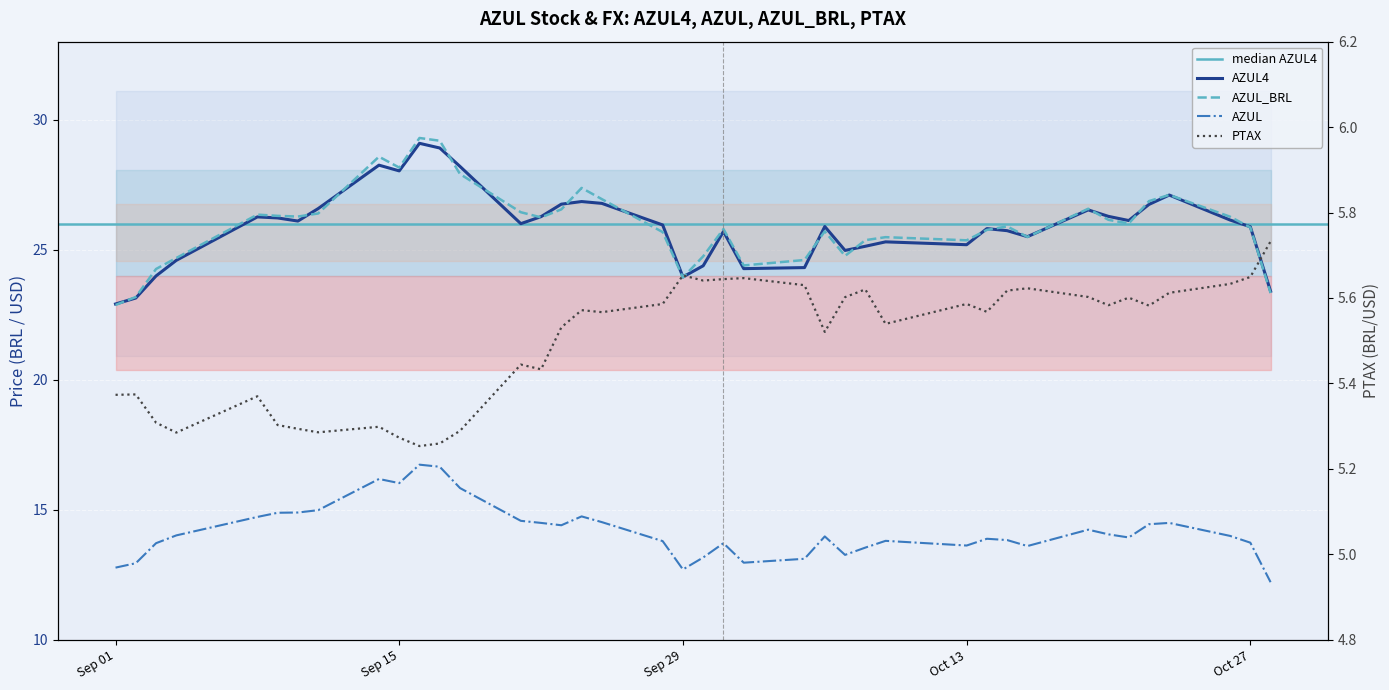

What is the spread (max minus min) of values at 2020-10-16?

19.9